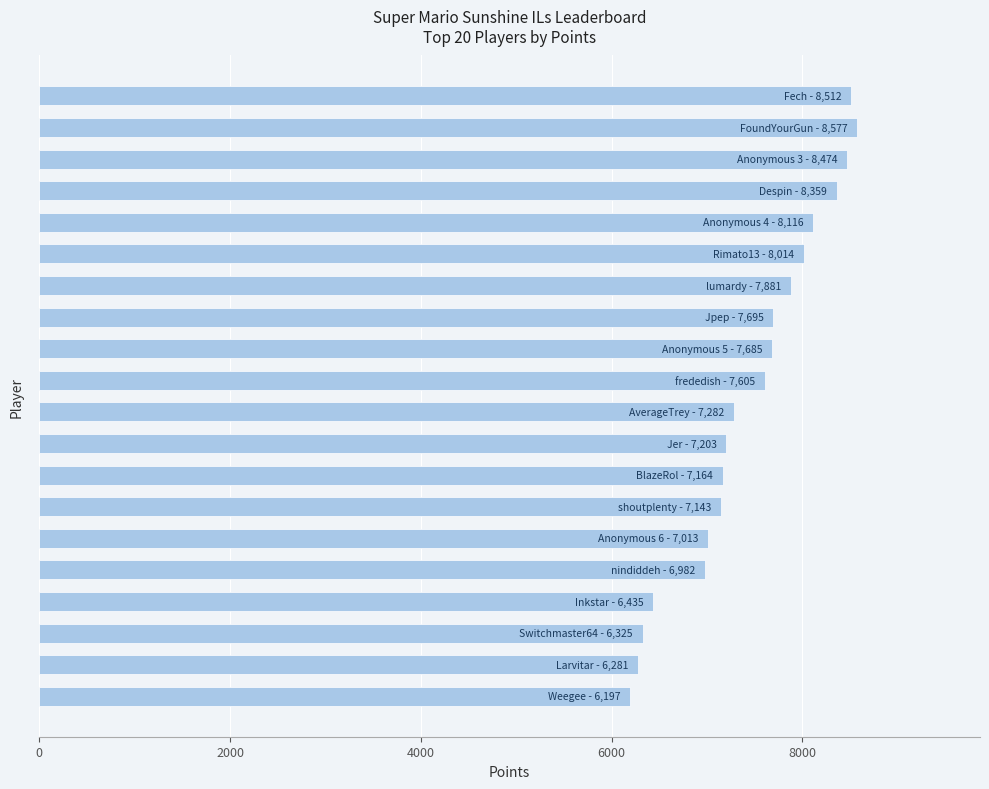

Are the bars grouped side by side (vs. stacked)?

No